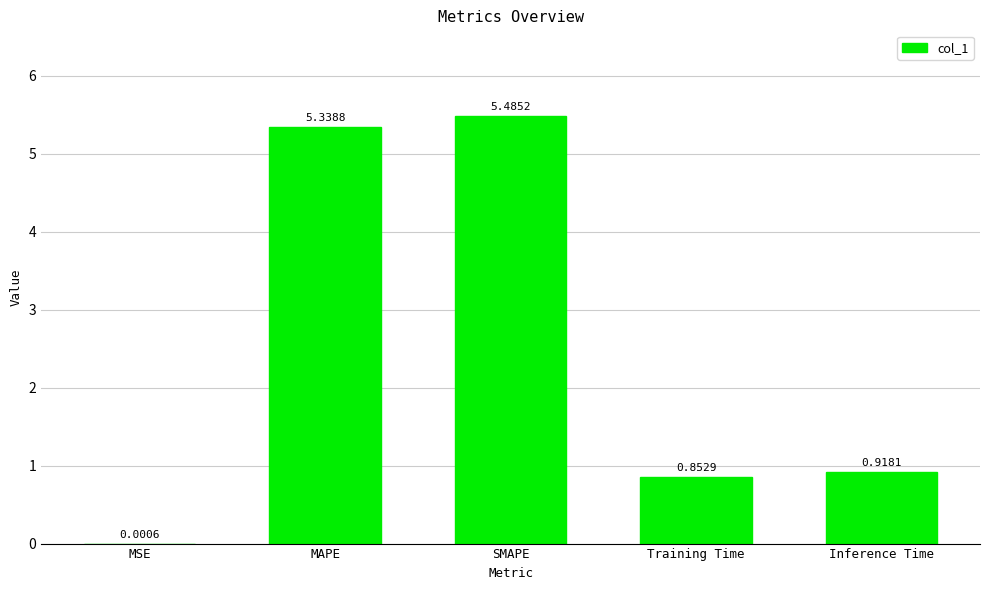

Are the bars grouped side by side (vs. stacked)?

No